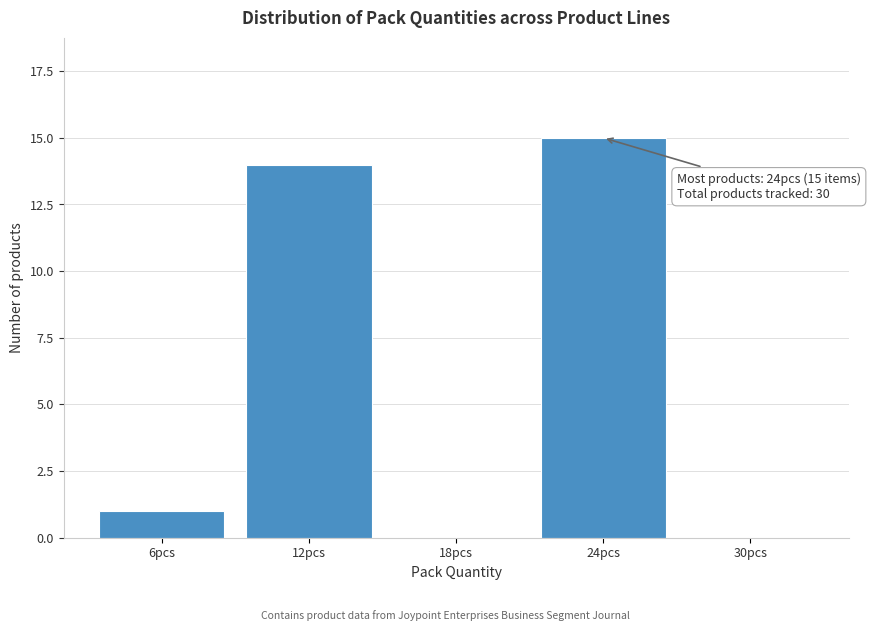

Reading left to right, transcribe all the data shown in this chart.

6pcs=1	12pcs=14	18pcs=0	24pcs=15	30pcs=0